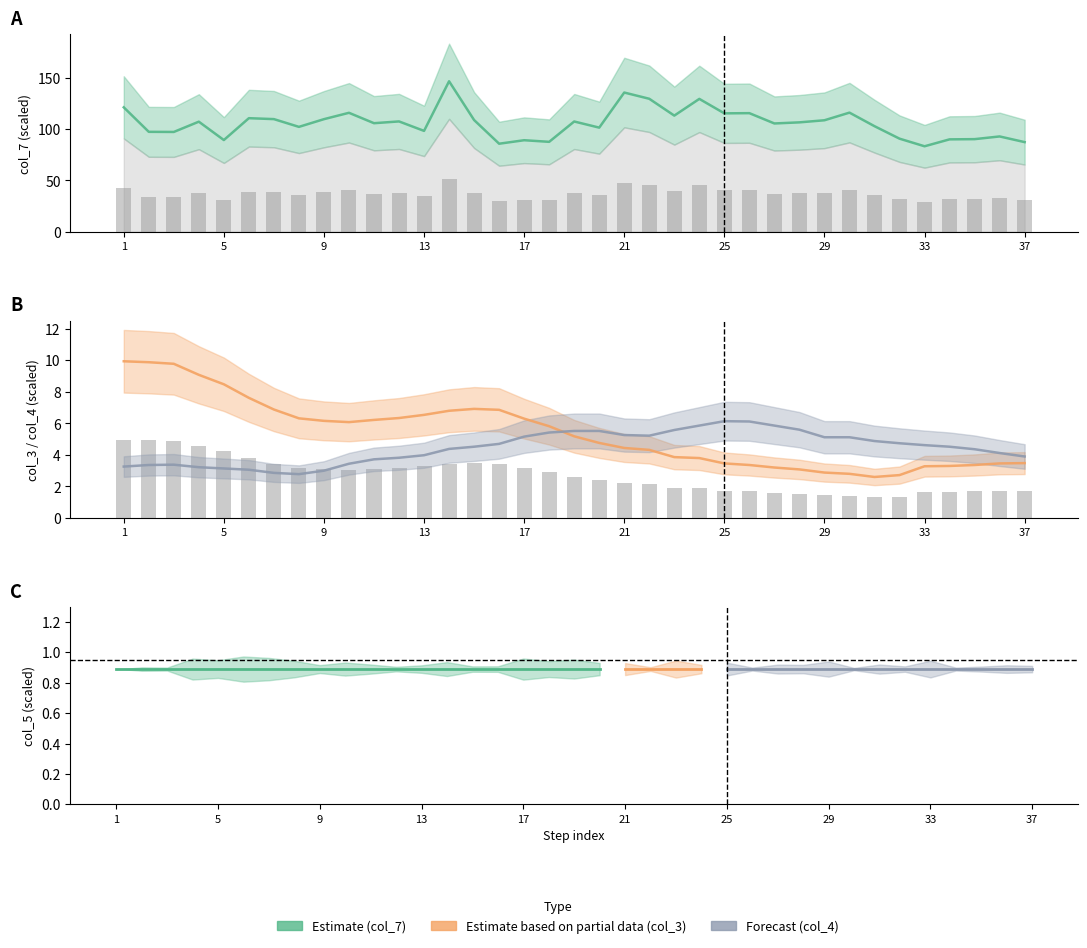

What are all the series names shown in the legend?

col_7, col_3, col_4